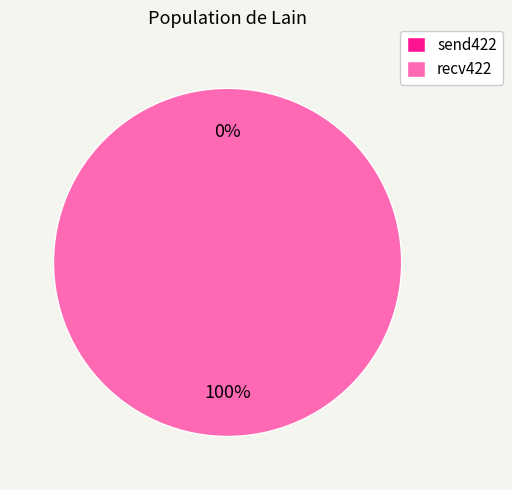

Do recv422 and send422 together represent more than half of the pie?

Yes